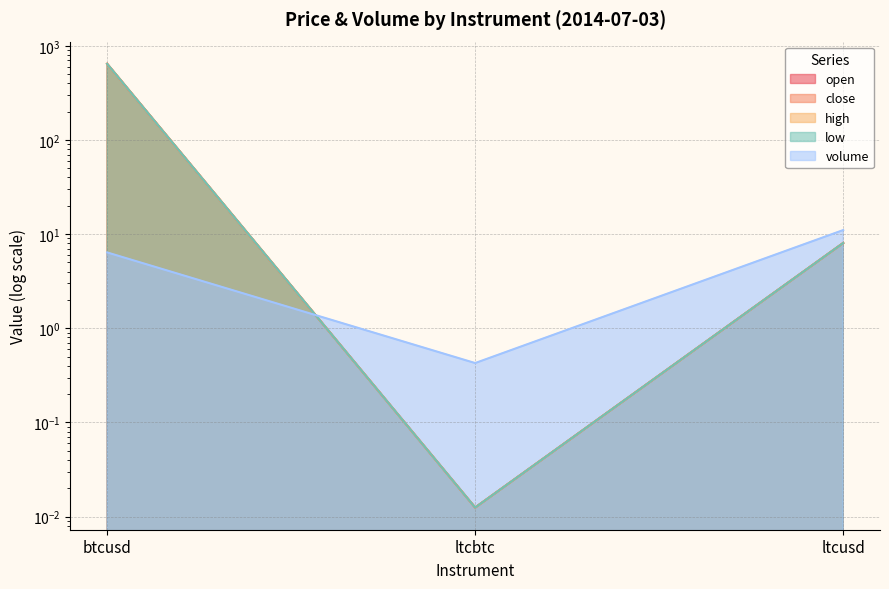

At ltcusd, list the series in order from smallest to largest.

open, close, high, low, volume